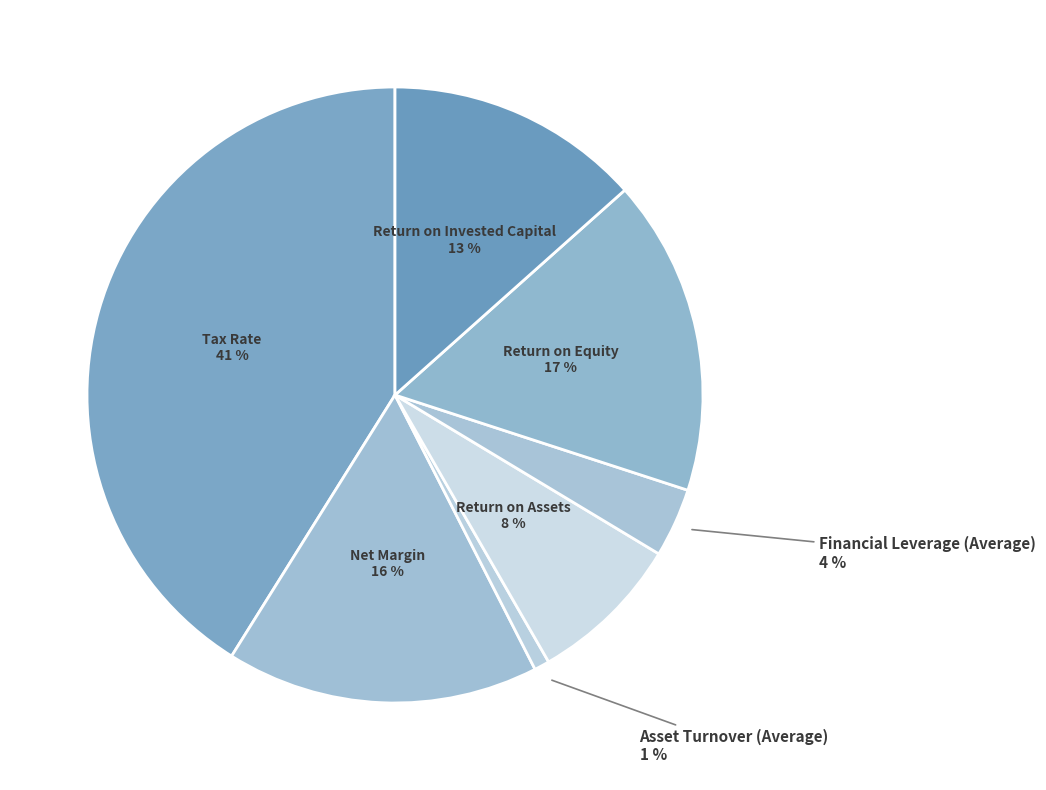

Count the number of slices in the pie.

7